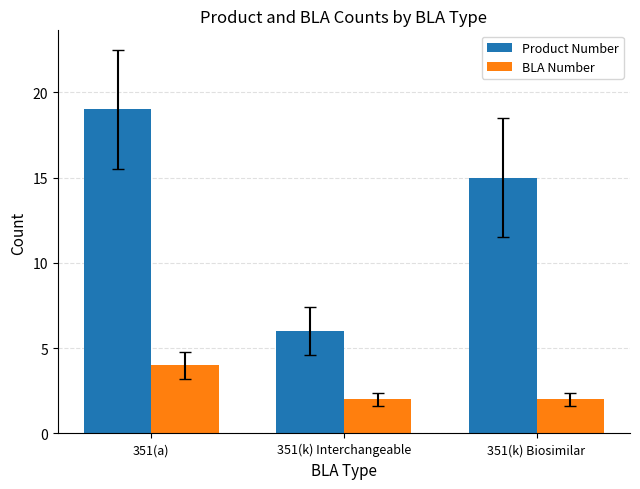

Which series has the largest range (max minus min)?

Product Number